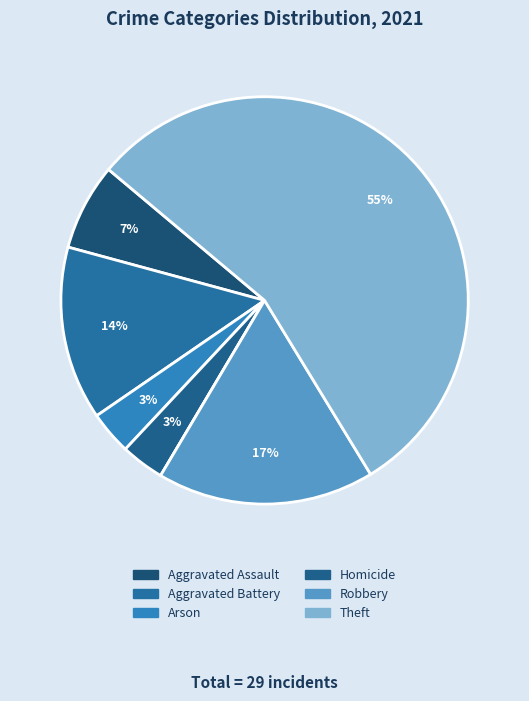

To the nearest percent, what is the average slice percentage?

14%